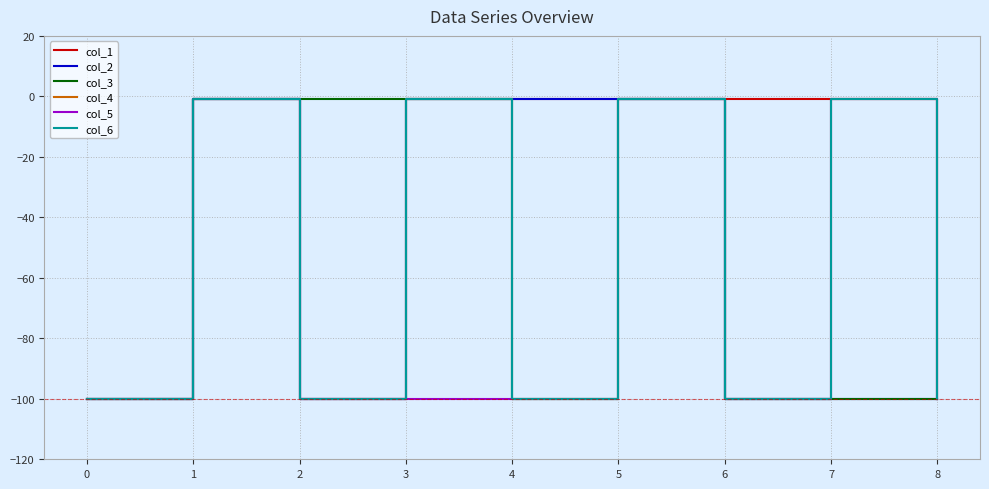

Is this an area chart (filled region under the line)?

No